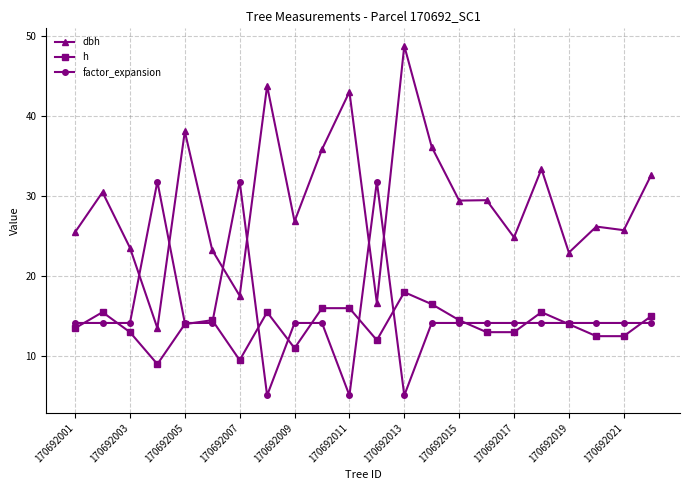

What is the difference between the maximum and minimum values in the h series?

9.0